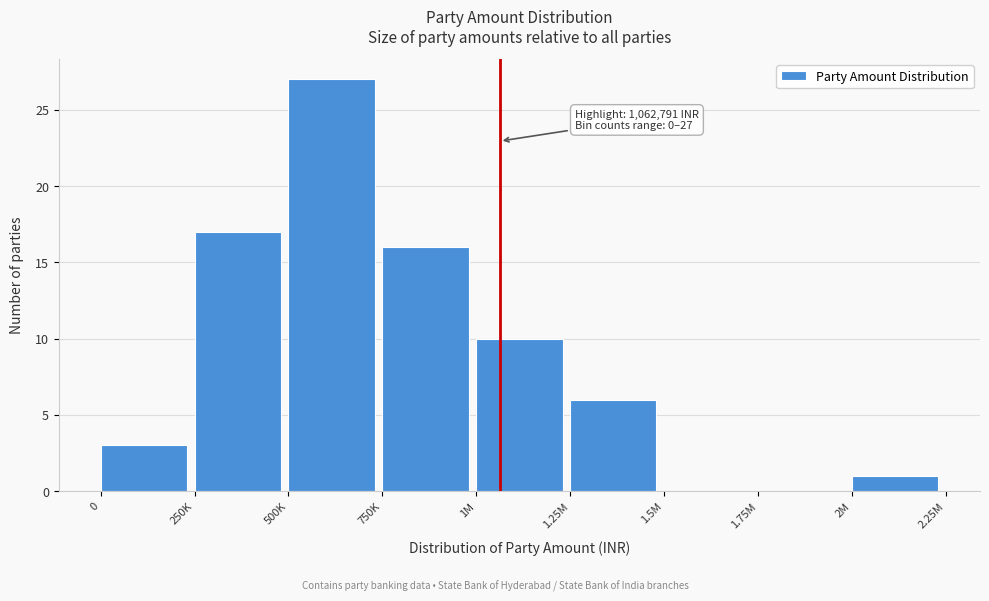

Reading left to right, transcribe all the data shown in this chart.

0=3	250K=17	500K=27	750K=16	1M=10	1.25M=6	1.5M=0	1.75M=0	2M=1